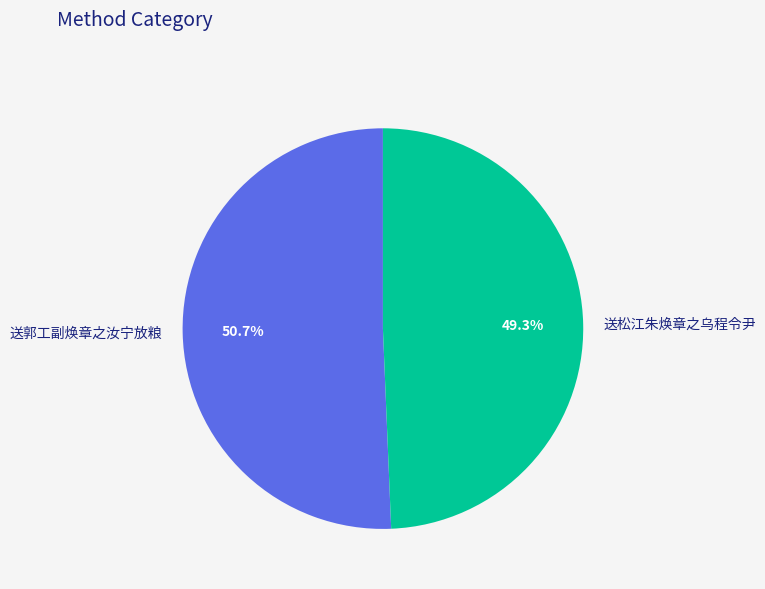

Rank the categories by value from lowest to highest.

送松江朱焕章之乌程令尹, 送郭工副焕章之汝宁放粮